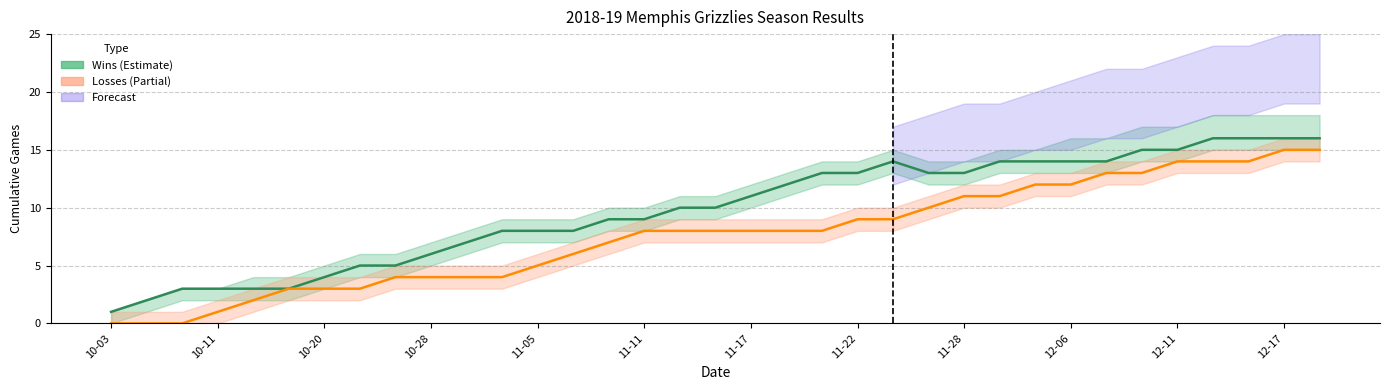

The Losses series shows 6 at 13. True or false?

True